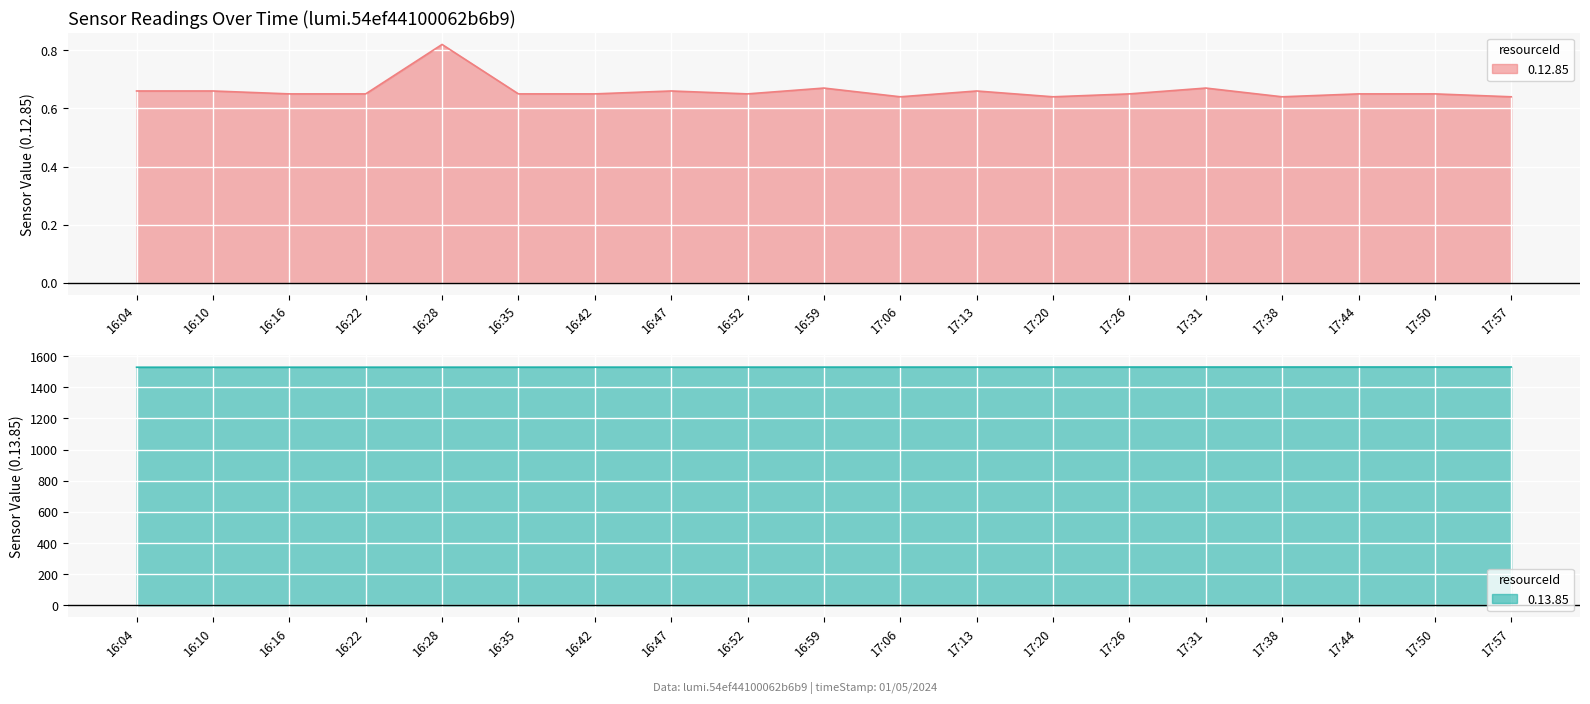

Rank the series by their average value, from highest to lowest.

0.13.85, 0.12.85